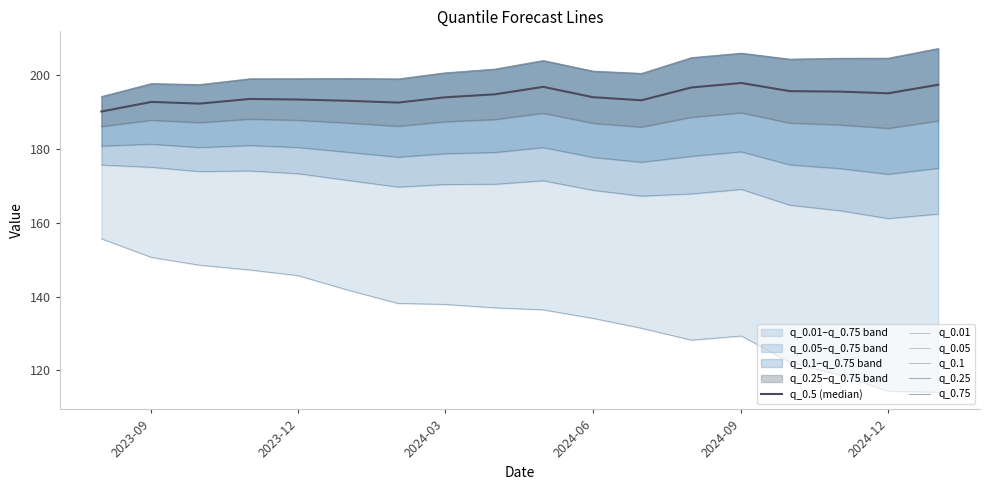

How many values in the q_0.01 series exceed 136?

10